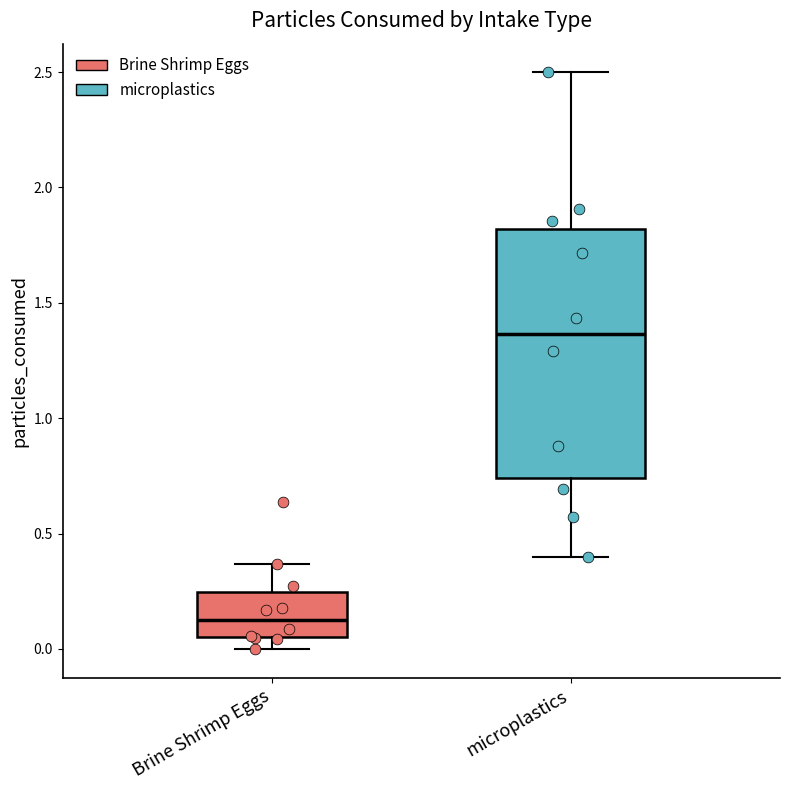

Which box has the highest median line?

microplastics